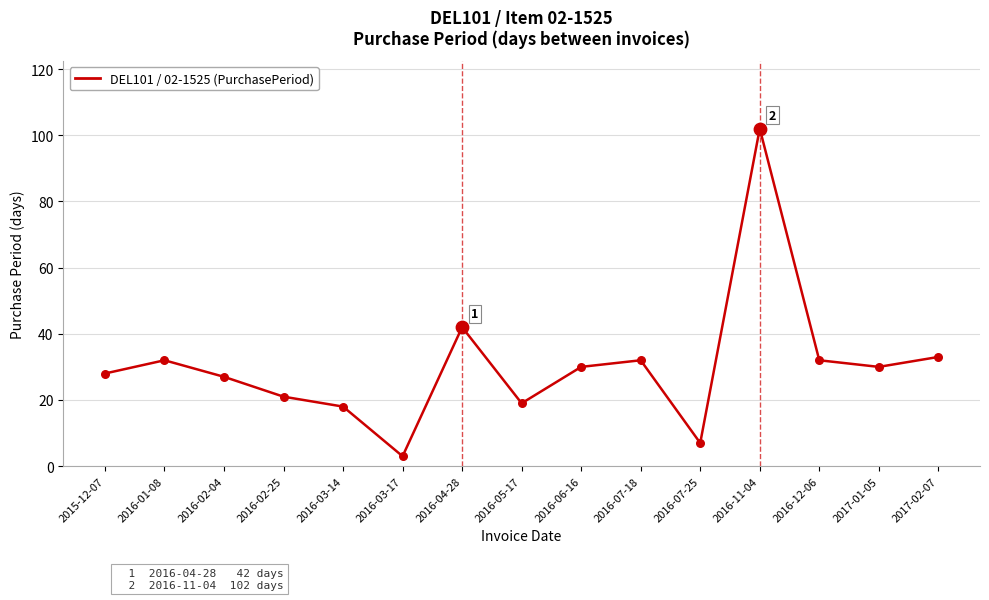

Between 2015-12-07 and 2016-07-18, which is larger?

2016-07-18